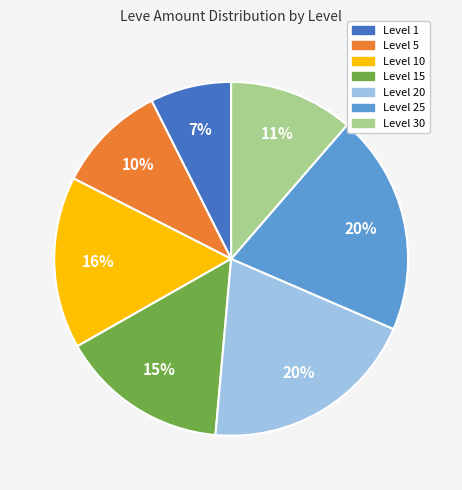

To the nearest percent, what is the difference between the largest and smallest slice percentages?

13%